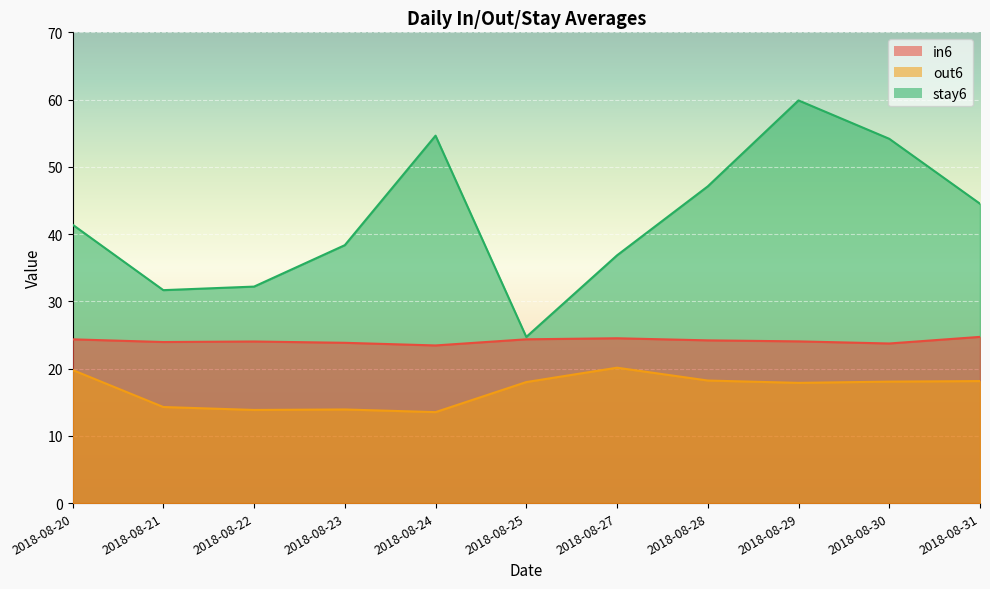

What is the value of the stay6 point at the 4th from the left?

38.4